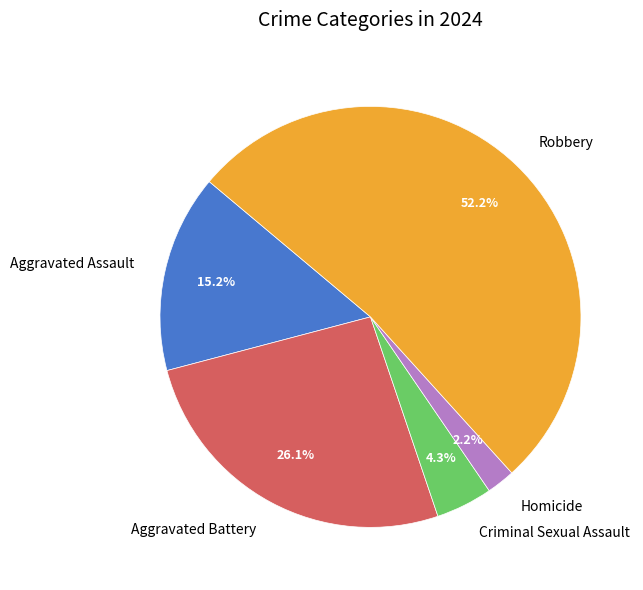

To the nearest percent, what is the difference between the largest and smallest slice percentages?

50%